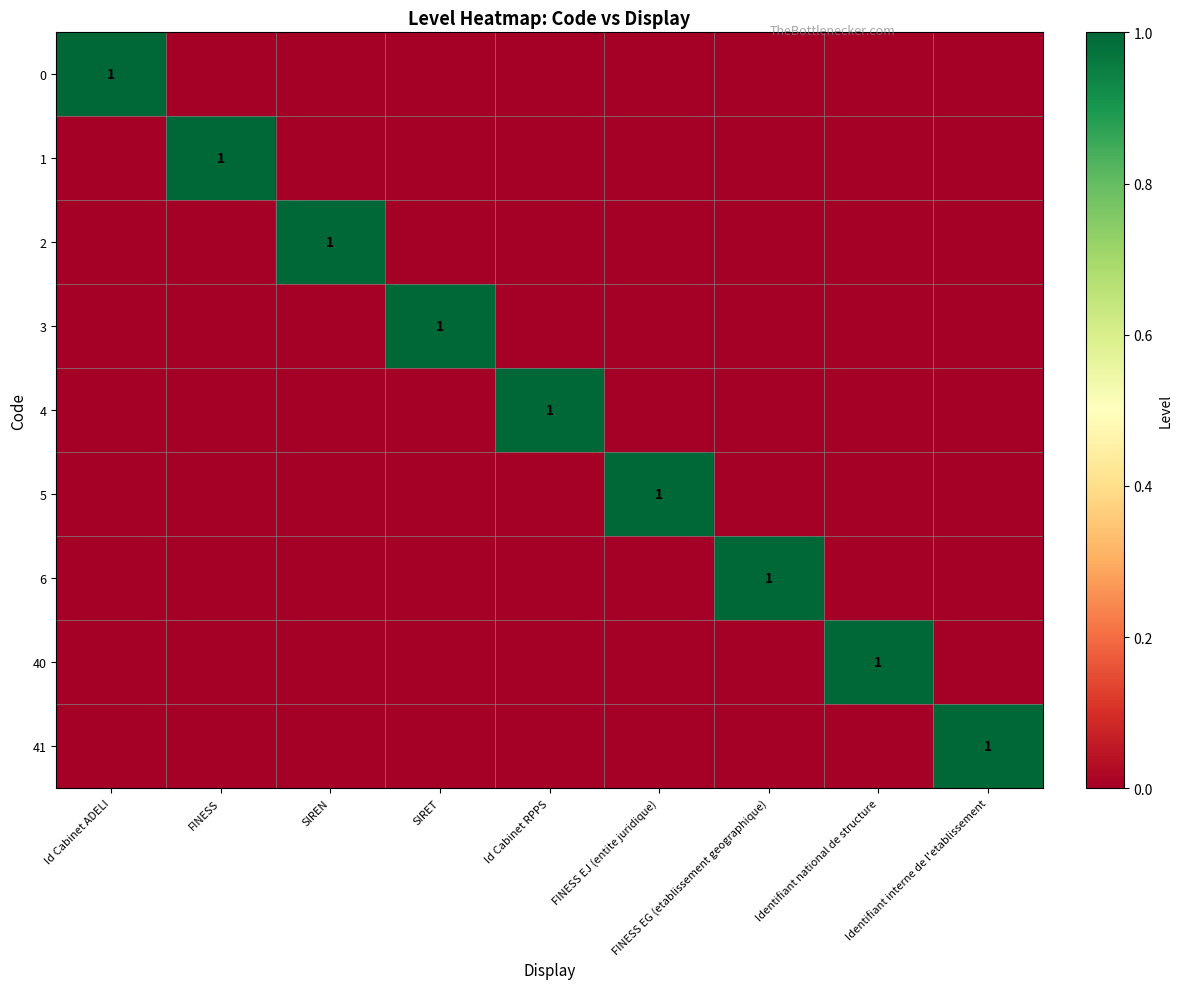

The value of 1 at Id Cabinet ADELI is 0. True or false?

True